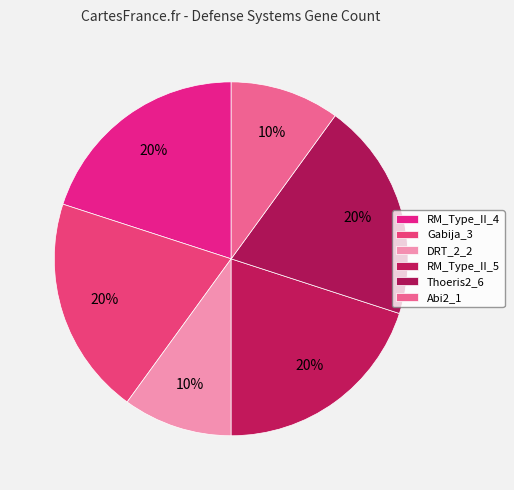

Which category has the smallest portion of the pie?

DRT_2_2